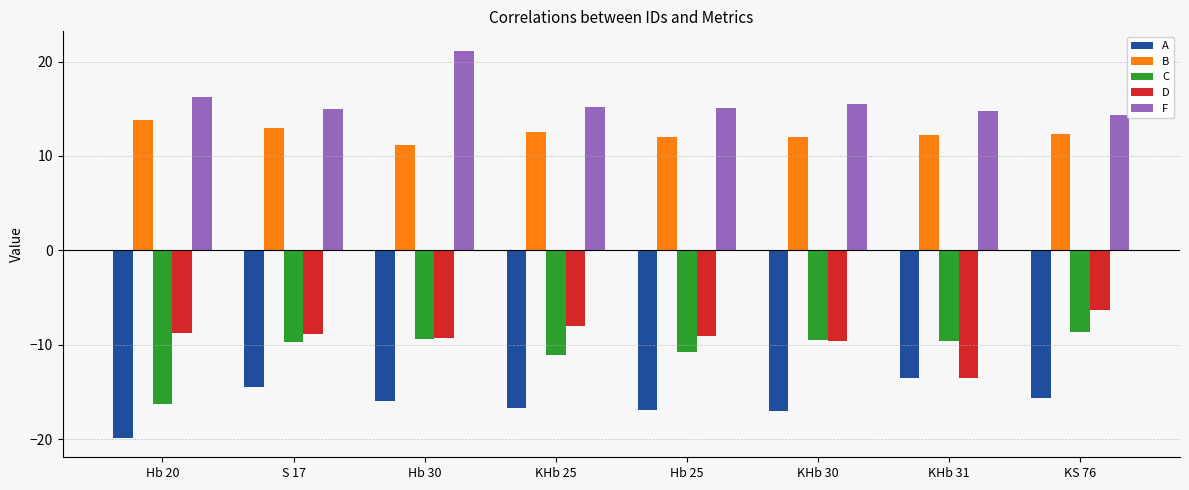

Which series has the widest spread of values?

C